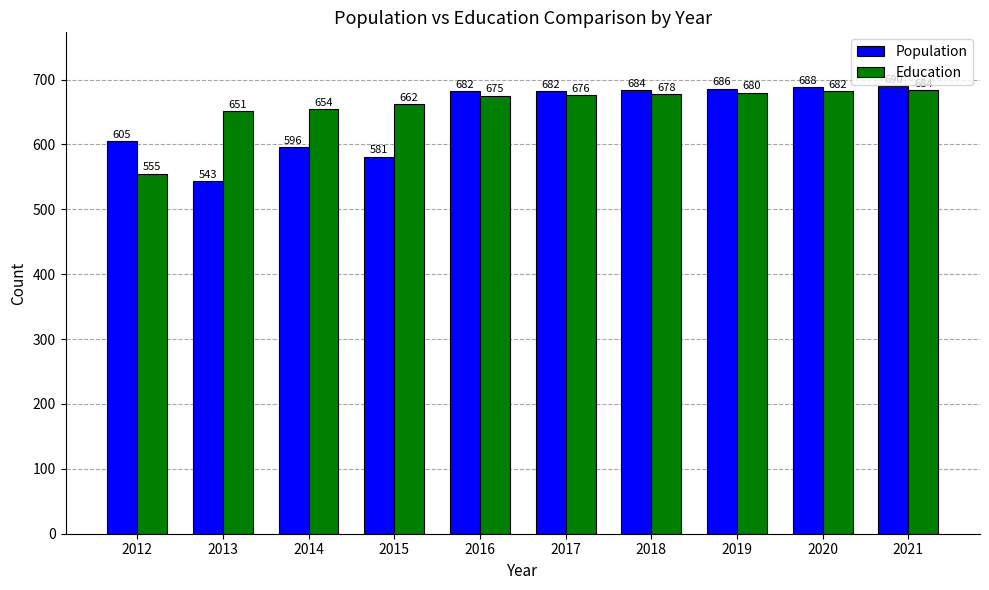

Where is Education nearest to the value 619?

2013